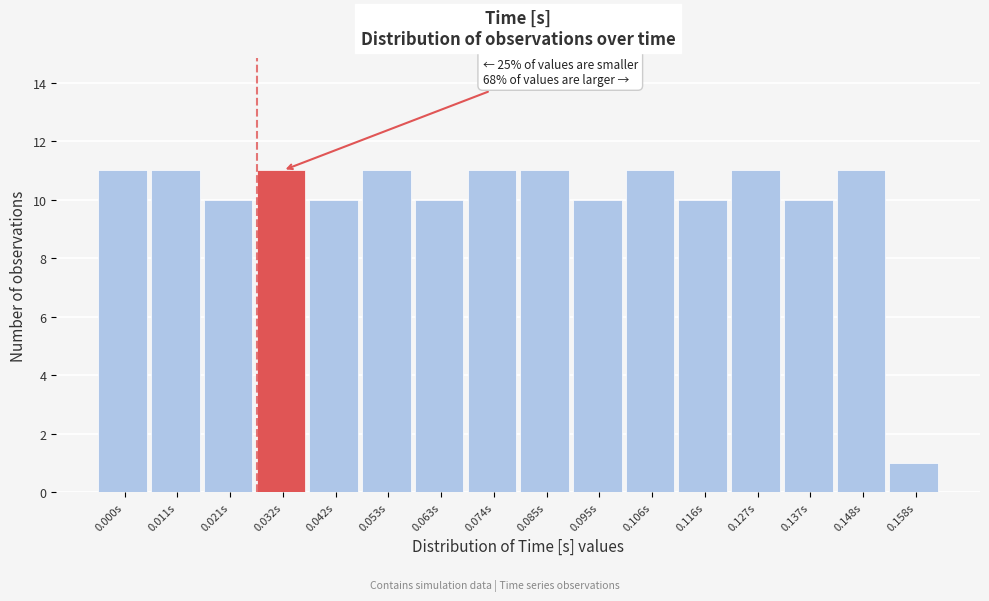

Reading left to right, transcribe all the data shown in this chart.

11	11	10	11	10	11	10	11	11	10	11	10	11	10	11	1